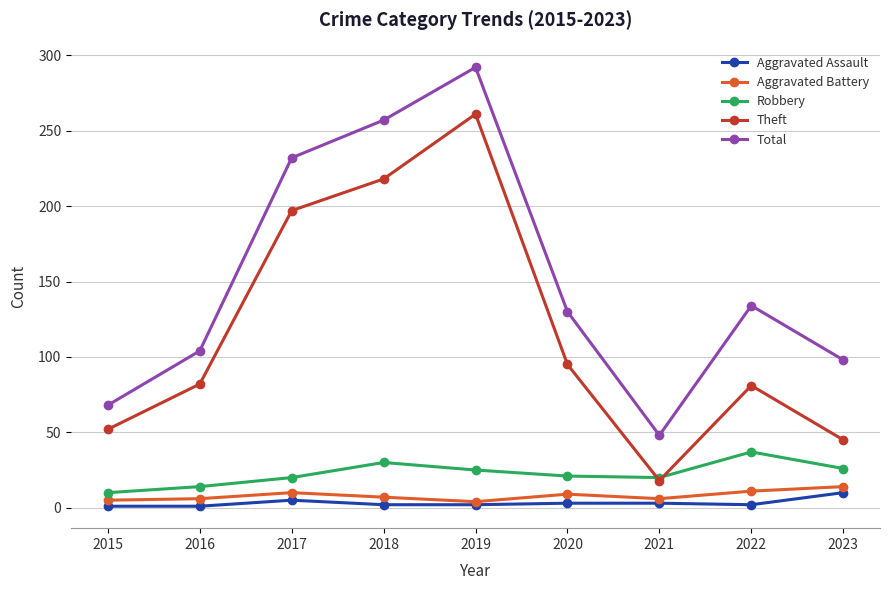

What is the value of the Aggravated Assault point at the 1st from the left?

1